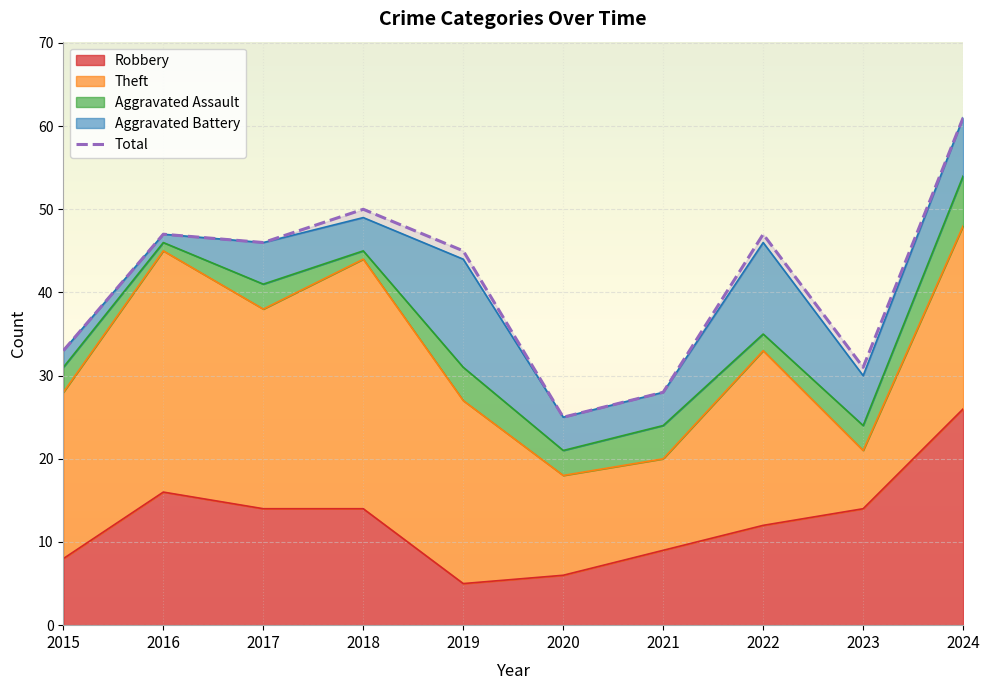

Reading left to right, extract all data points from this chart.

Robbery: 8	16	14	14	5	6	9	12	14	26
Theft: 20	29	24	30	22	12	11	21	7	22
Aggravated Assault: 3	1	3	1	4	3	4	2	3	6
Aggravated Battery: 2	1	5	4	13	4	4	11	6	7
Total: 33	47	46	50	45	25	28	47	31	61